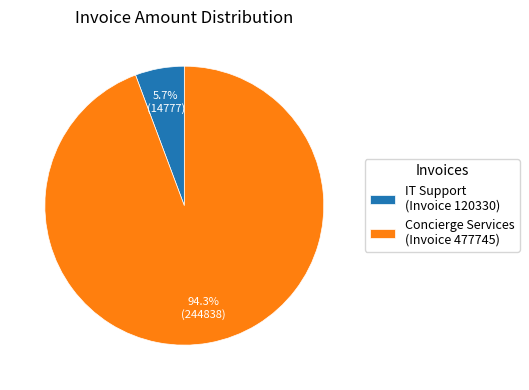

Which has a higher value, IT Support (Invoice 120330) or Concierge Services (Invoice 477745)?

Concierge Services (Invoice 477745)